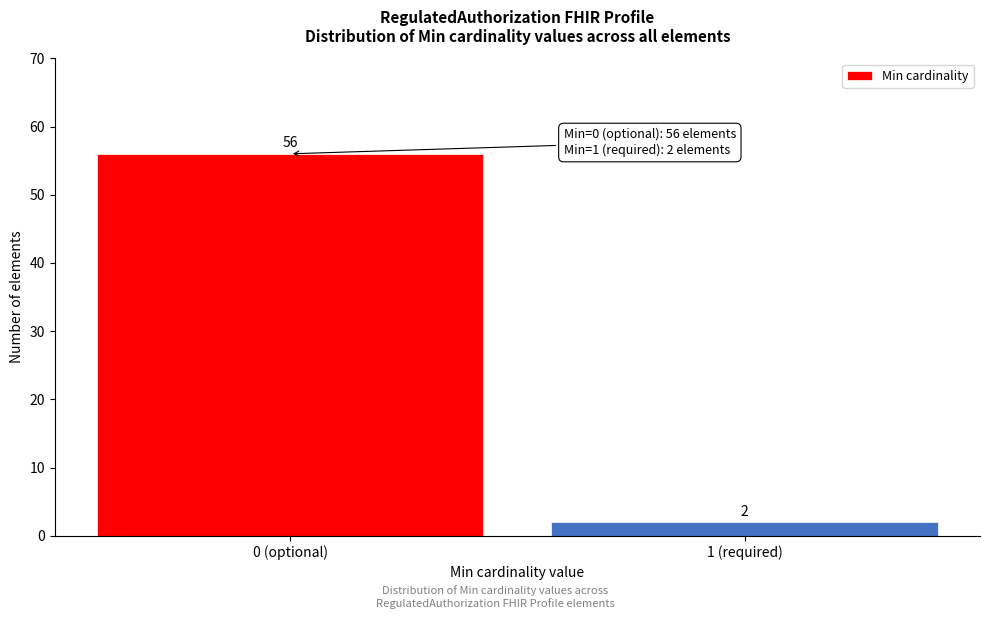

Reading left to right, what are all the values shown in this chart?

0 (optional)=56	1 (required)=2